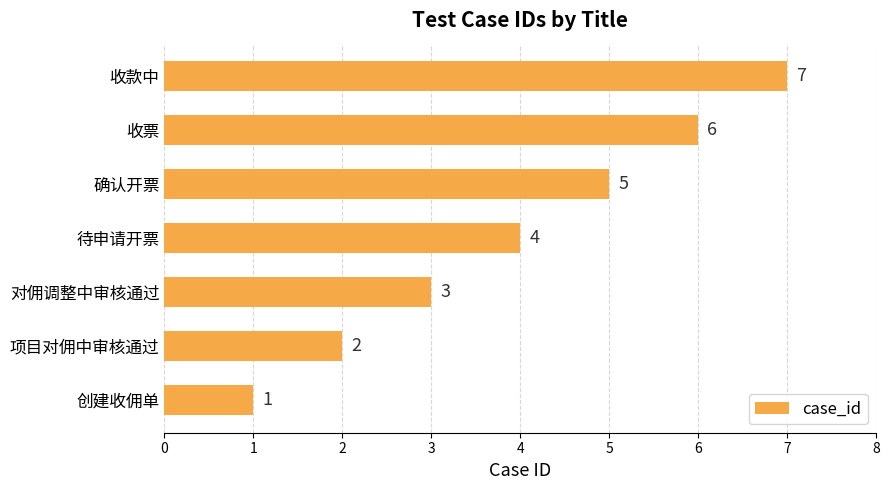

Rank the categories by value from lowest to highest.

创建收佣单, 项目对佣中审核通过, 对佣调整中审核通过, 待申请开票, 确认开票, 收票, 收款中